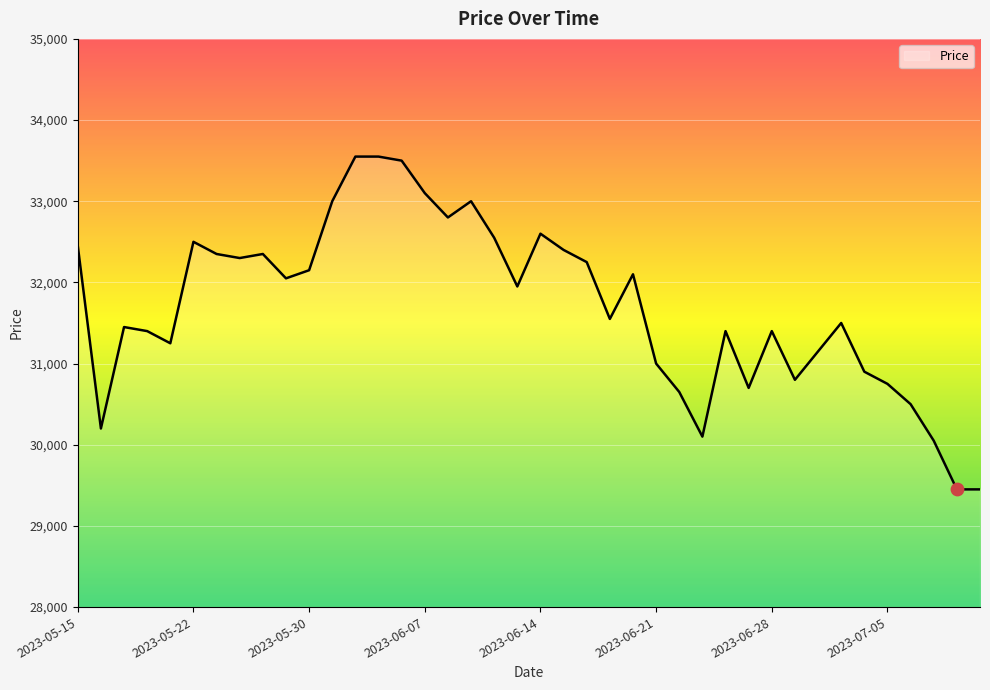

What is the maximum value shown in the chart?

33550